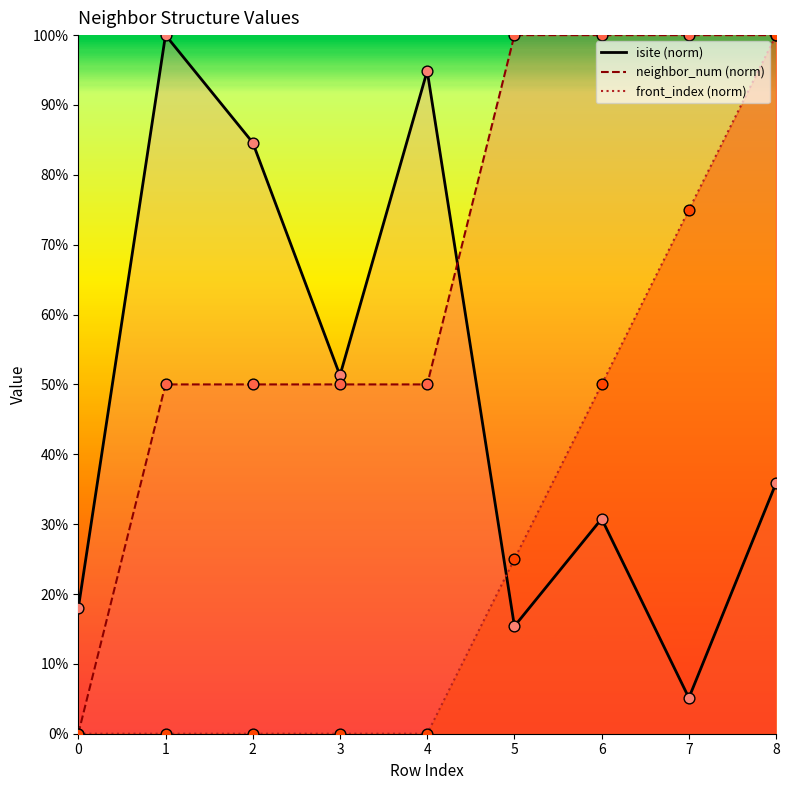

Which series has the largest total across all categories?

neighbor_num